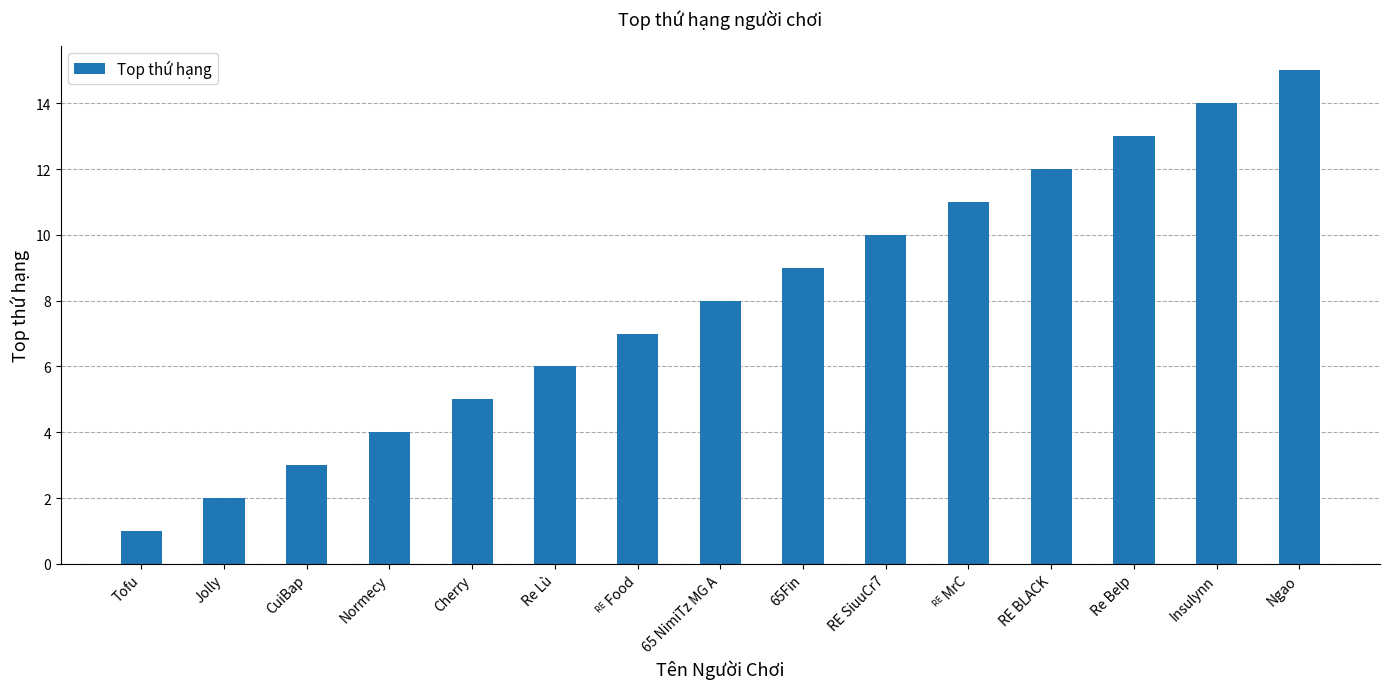

Reading left to right, list all the values displayed in this chart.

1	2	3	4	5	6	7	8	9	10	11	12	13	14	15